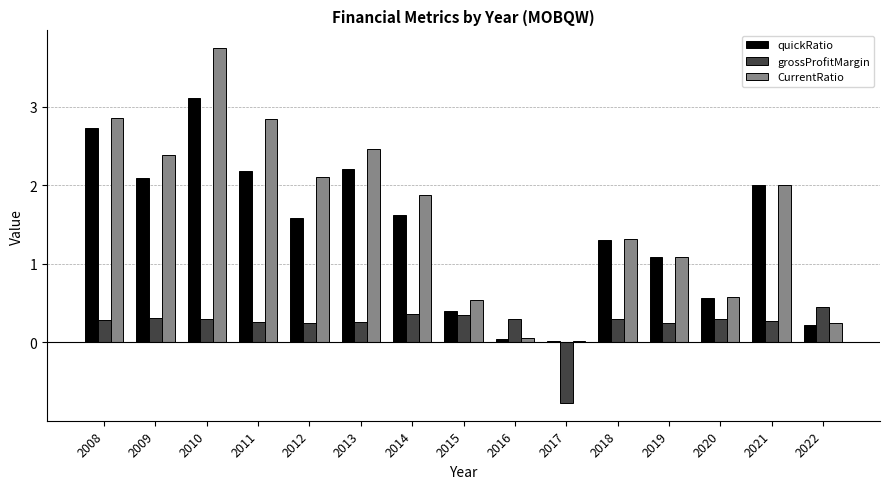

Is the value of CurrentRatio at 2020 greater than the value of grossProfitMargin at 2013?

Yes